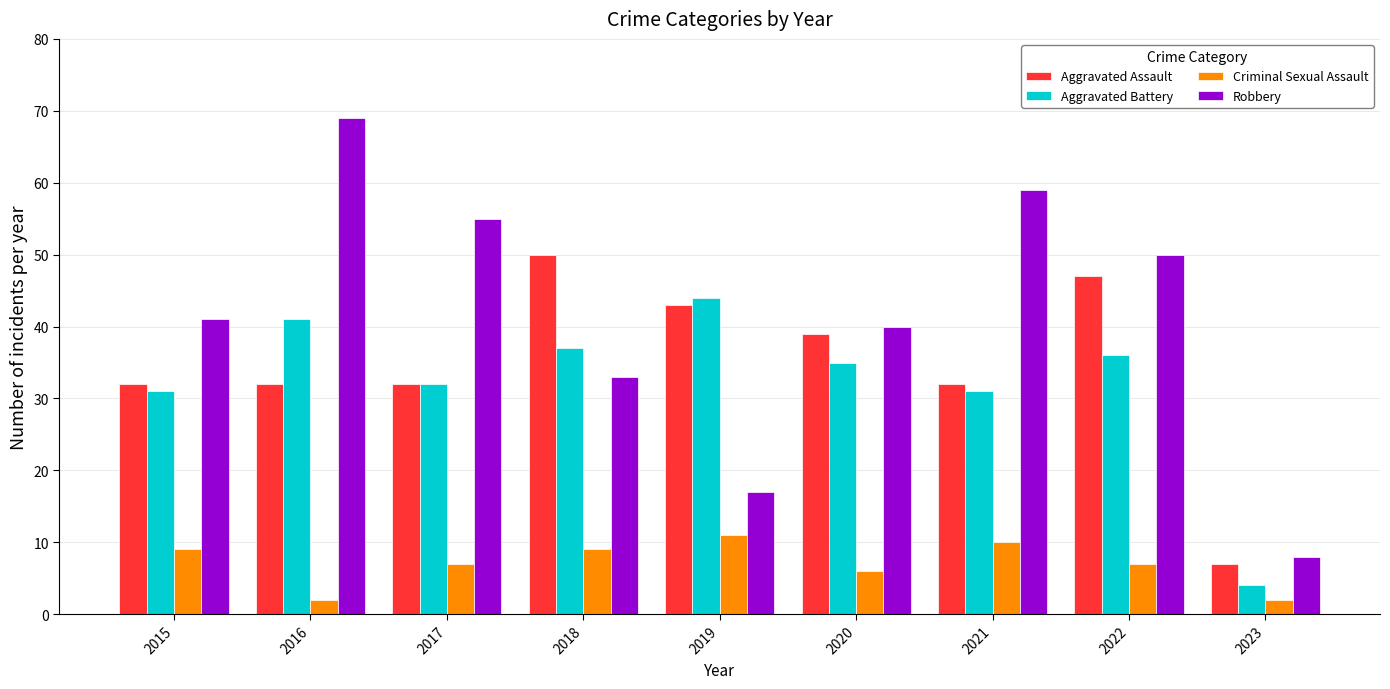

At which label is Robbery closest to 38?

2020